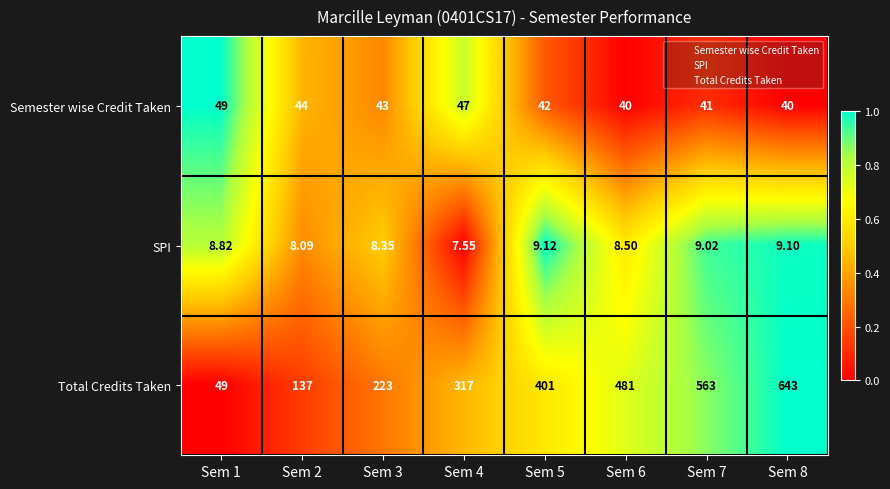

Which series has the largest range (max minus min)?

Total Credits Taken